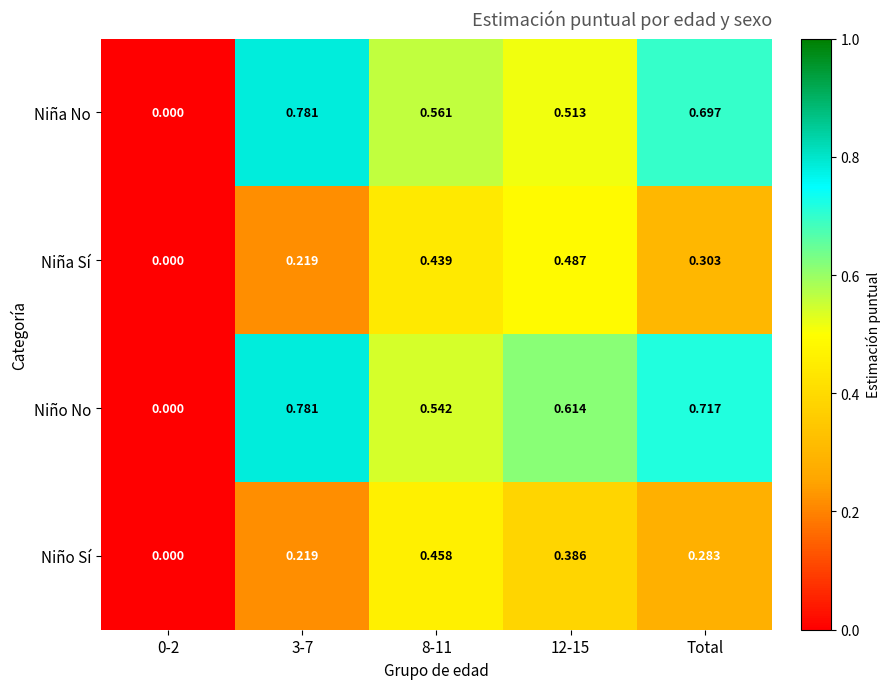

Is the value of Niña Sí at 8-11 greater than the value of Niño No at 3-7?

No